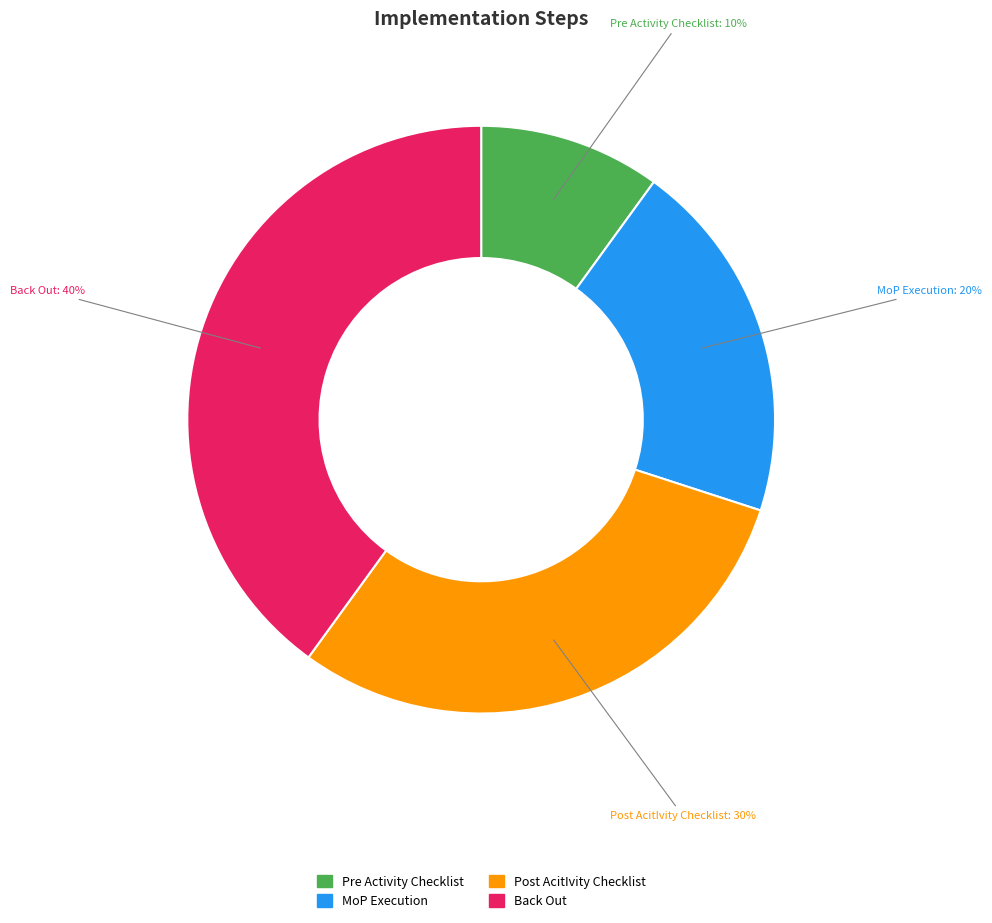

To the nearest percent, what is the average slice percentage?

25%